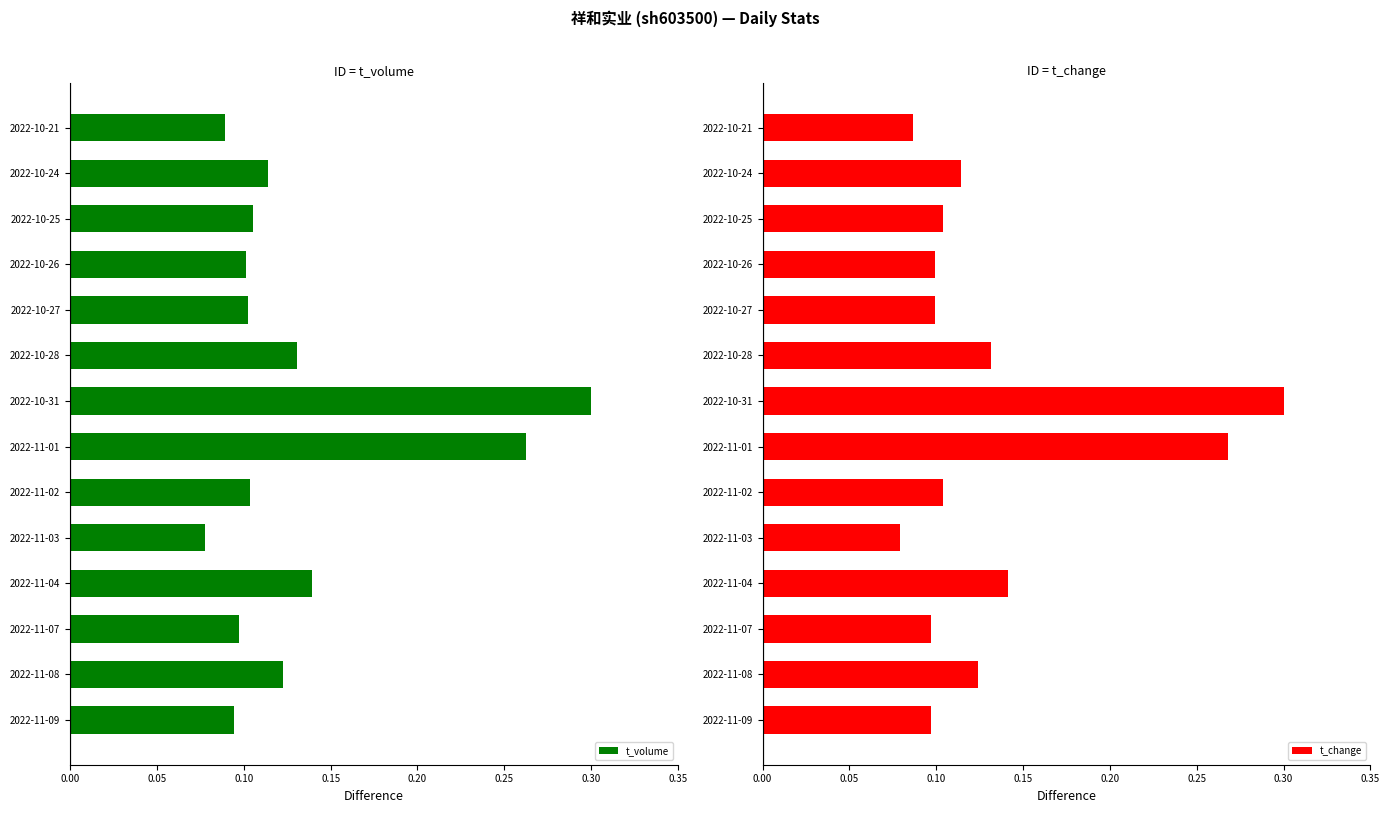

Where is t_volume nearest to the value 0?

2022-11-03